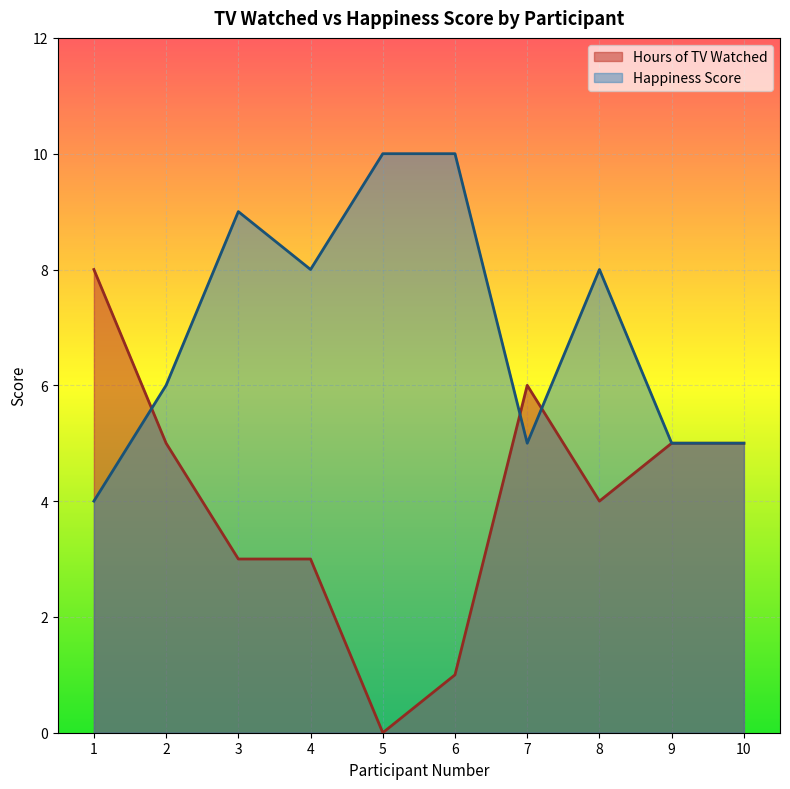

Rank the series at 5 from highest to lowest value.

Happiness Score, Hours of TV Watched